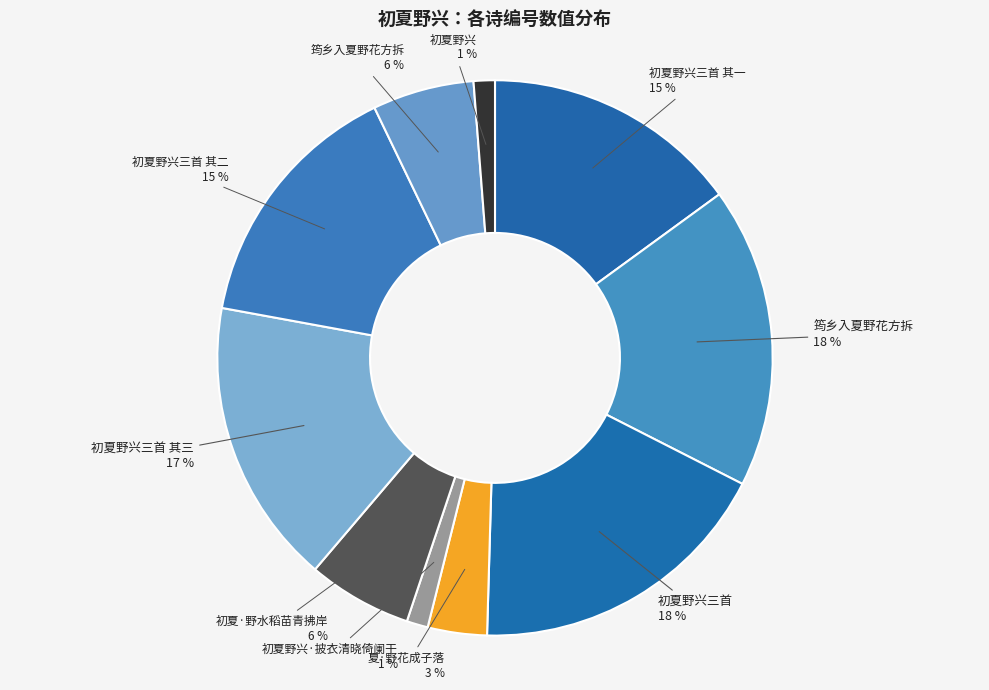

To the nearest percent, what is the average slice percentage?

10%